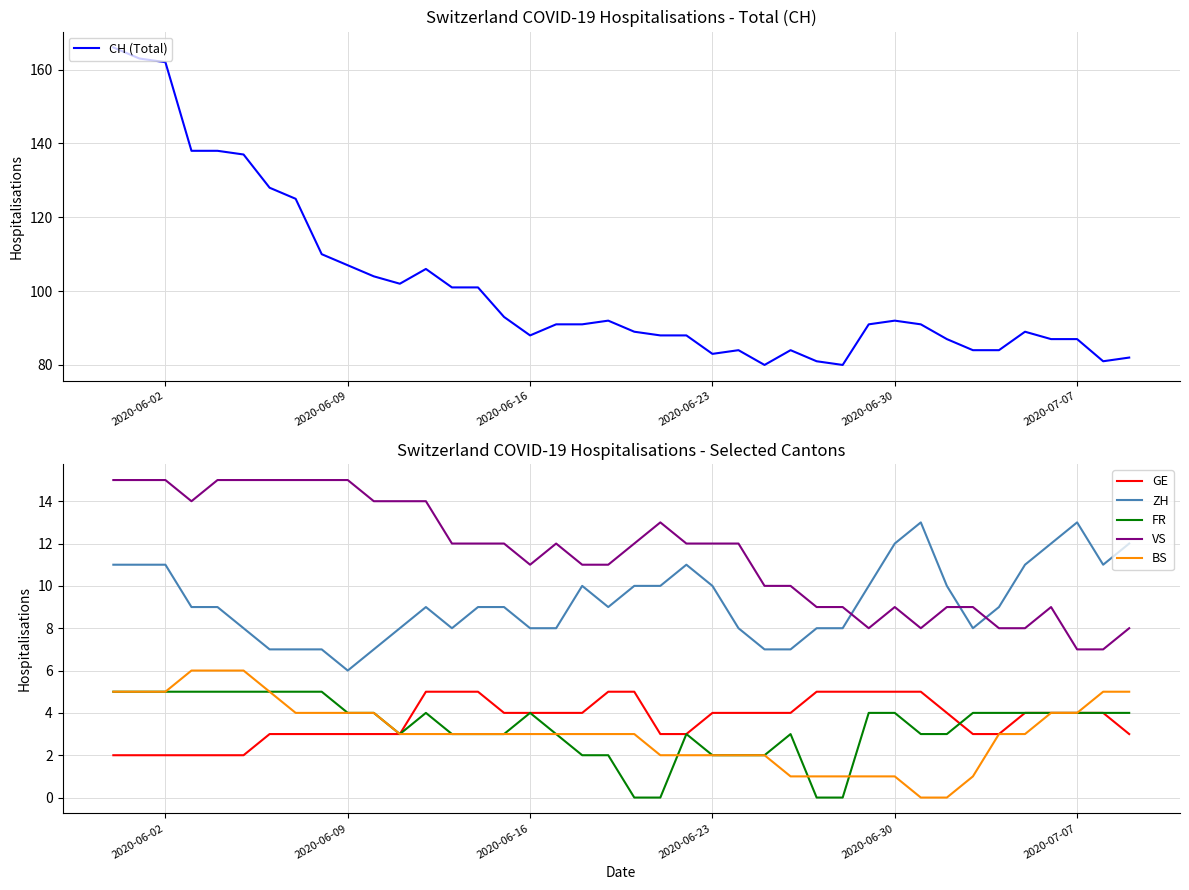

Which category has the lowest value in the ZH series?

2020-06-09